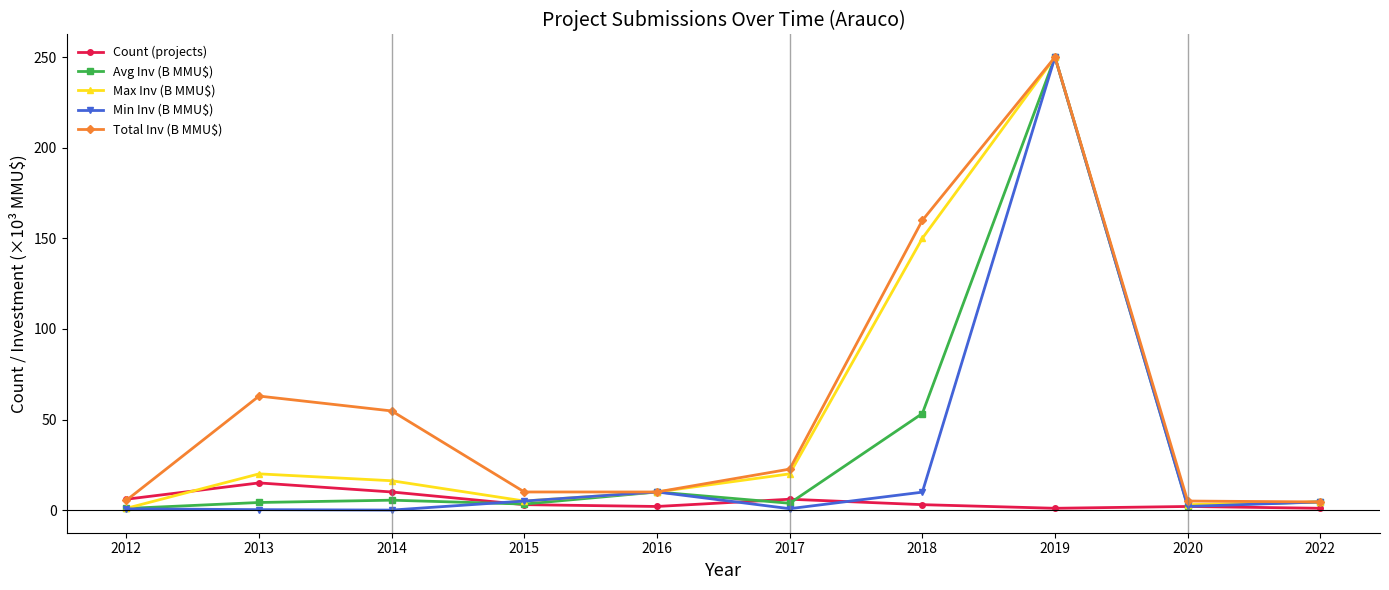

True or false: Count (projects) has a value of 6.0 at 2012.

True